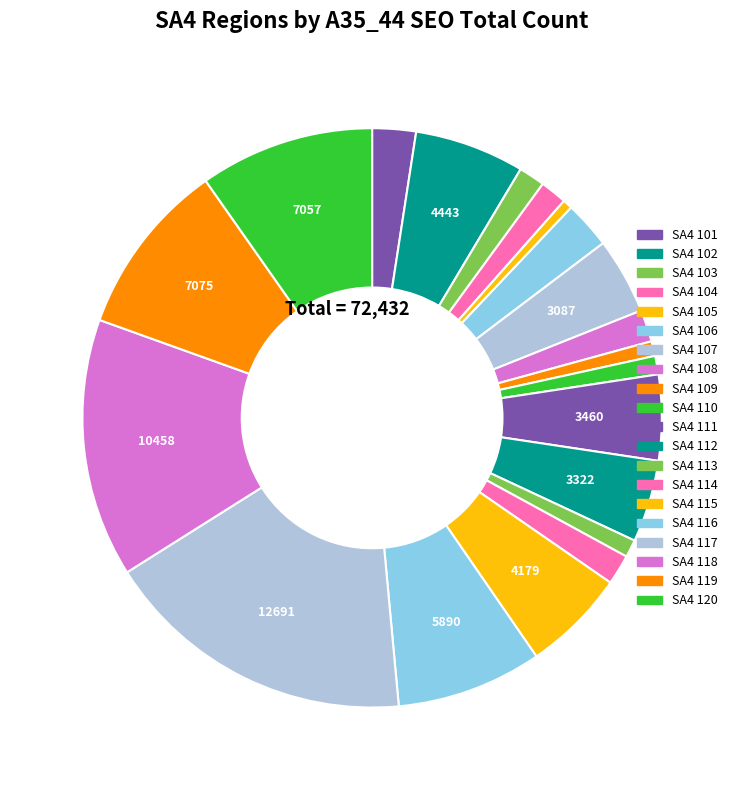

How many slices are in this pie chart?

20